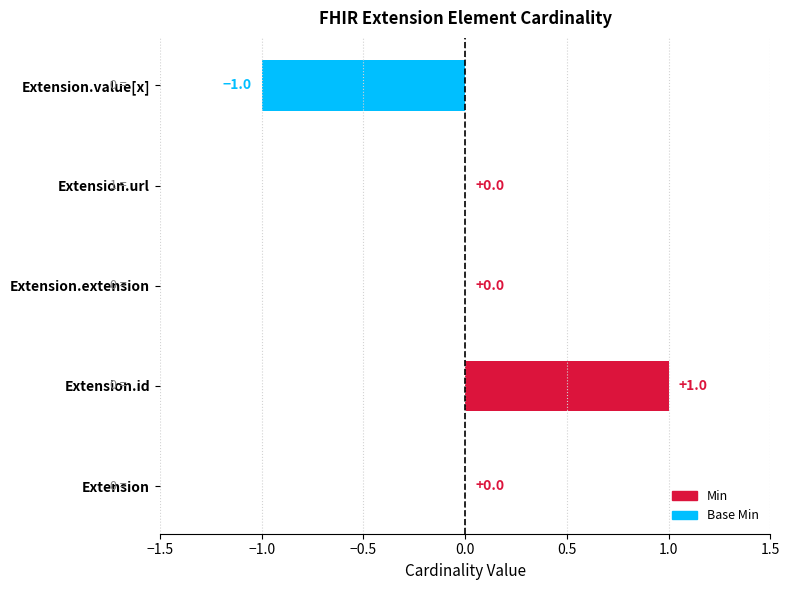

Between Extension and Extension.value[x], which is larger?

Extension